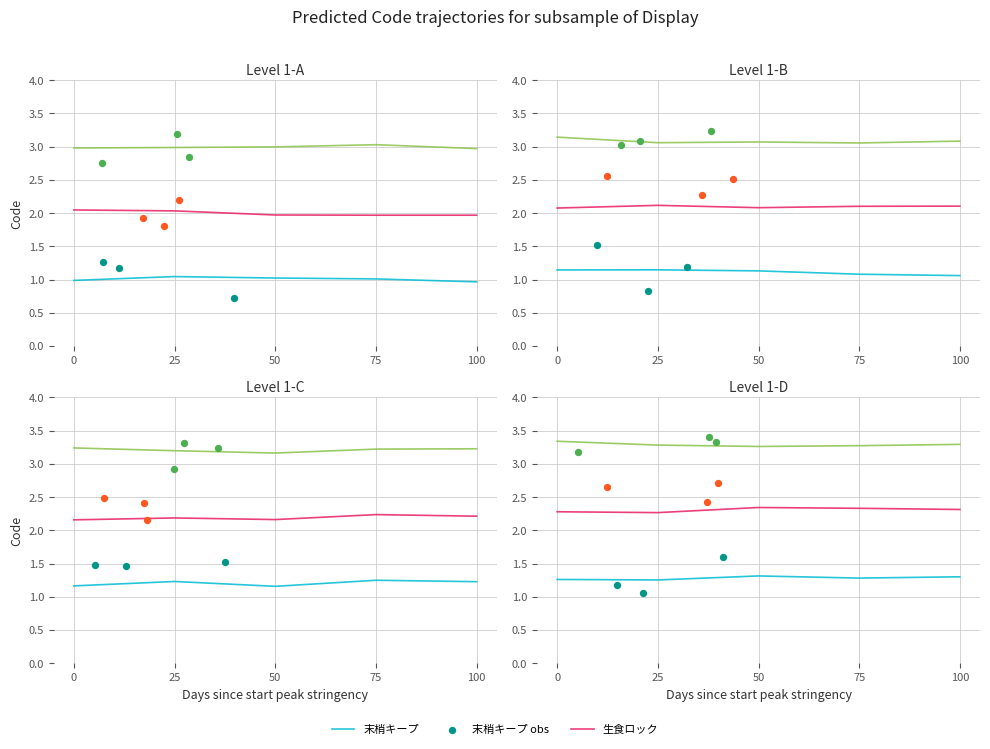

Which series has the largest Y range (max minus min)?

末梢キープ